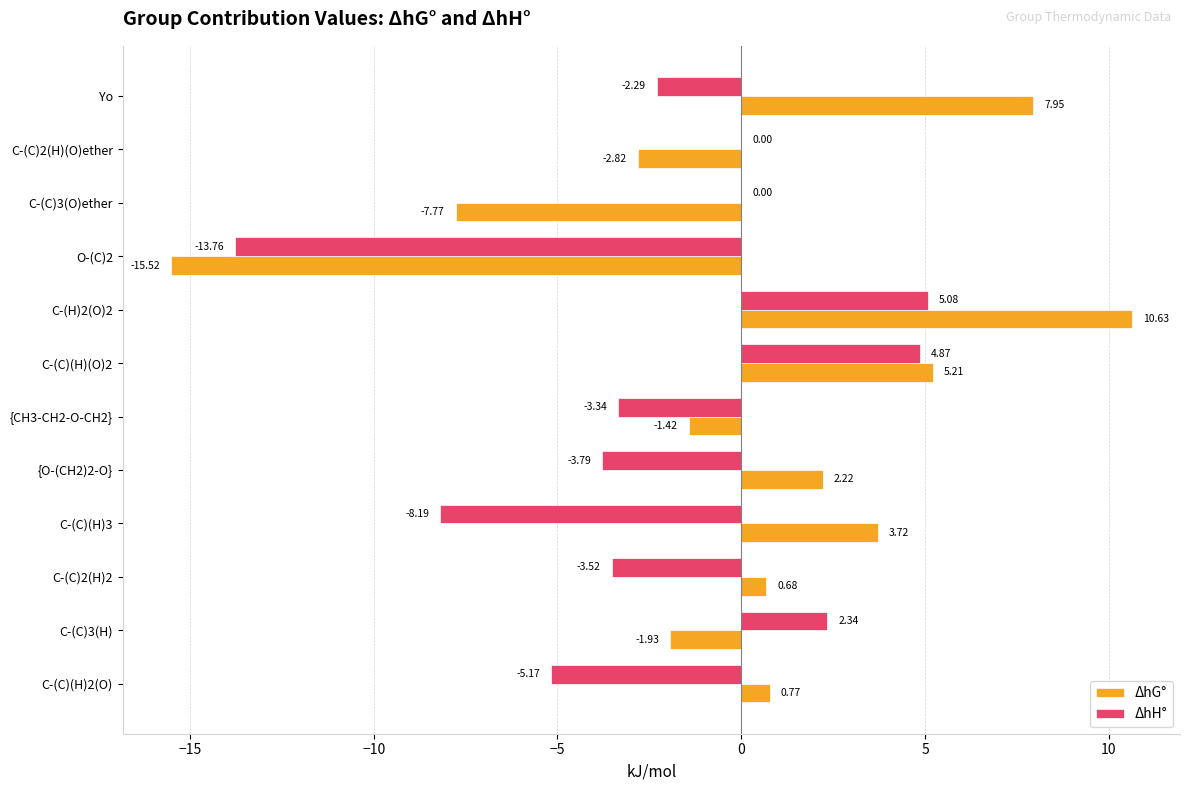

Which series has the widest spread of values?

ΔhG°